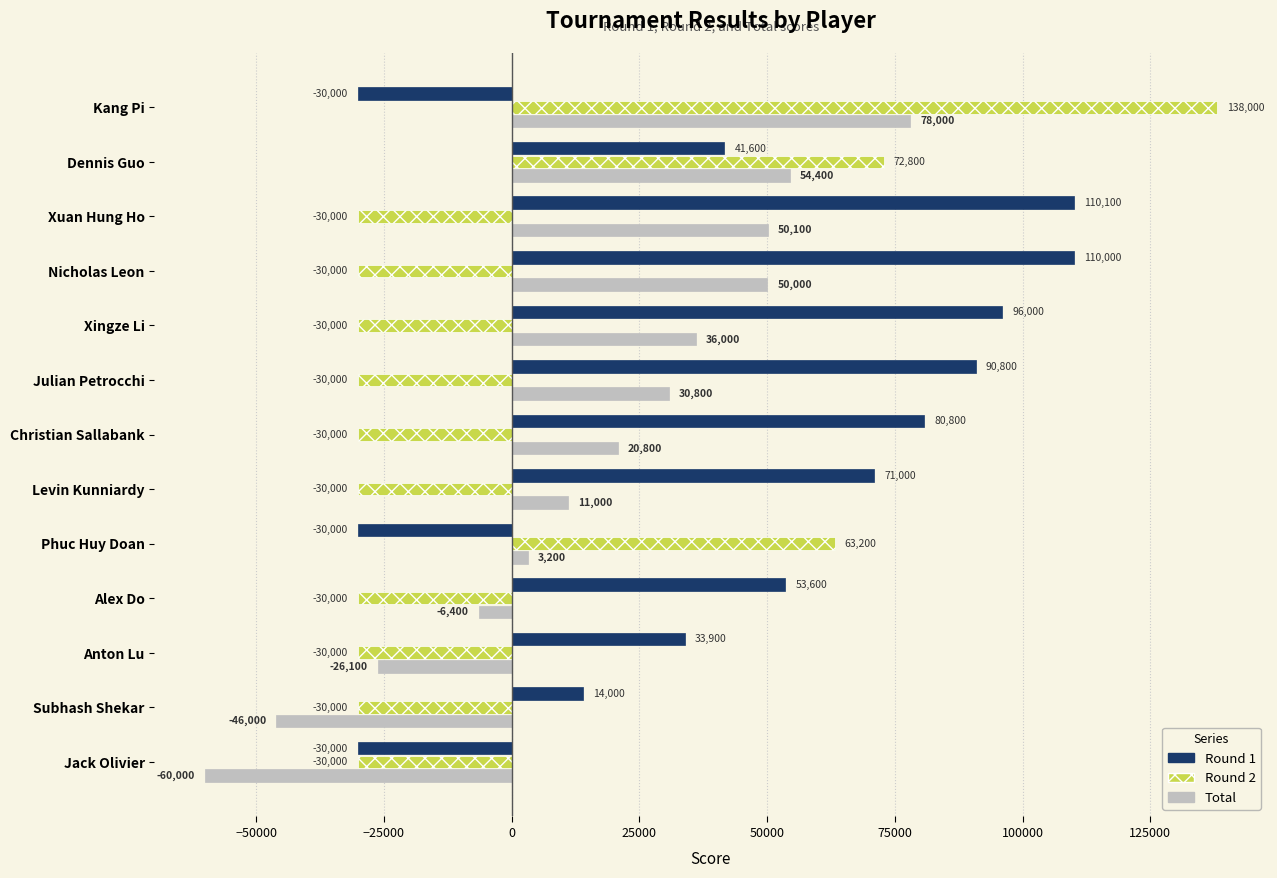

What is the lowest value of the Total series?

-60000